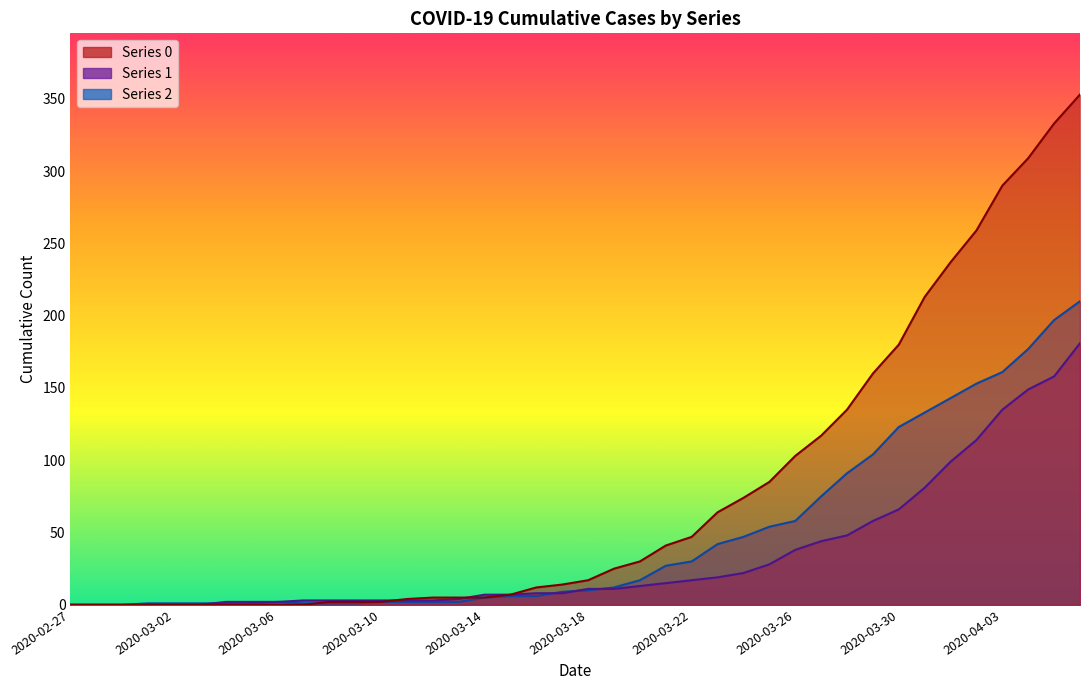

What is the maximum value shown in the chart?

353